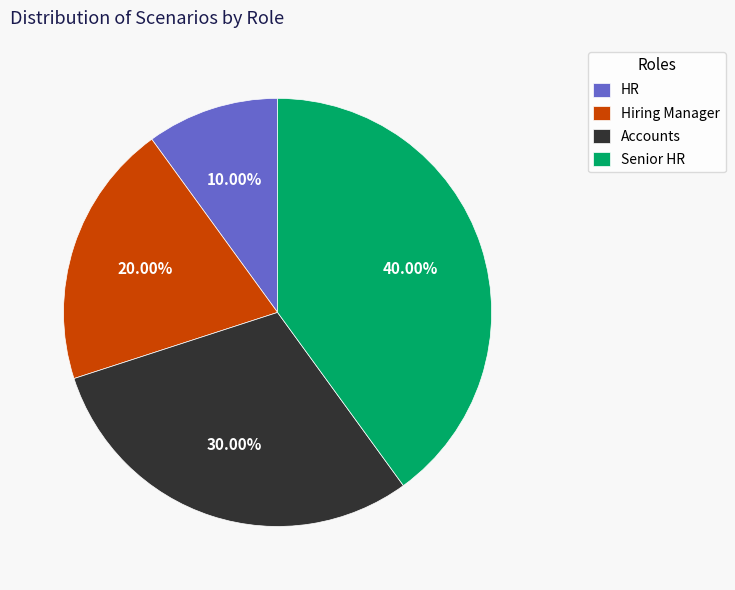

What is the ratio of the value at Hiring Manager to the value at Senior HR?

0.5